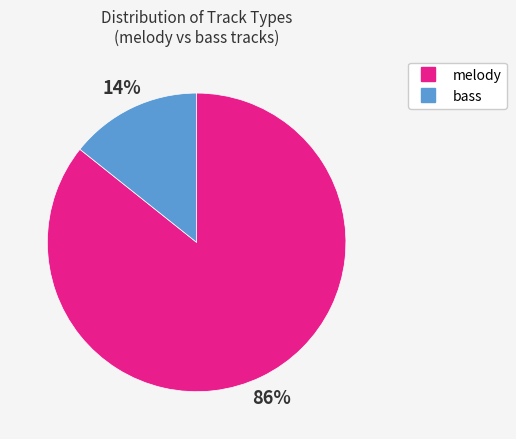

What is the majority slice?

melody